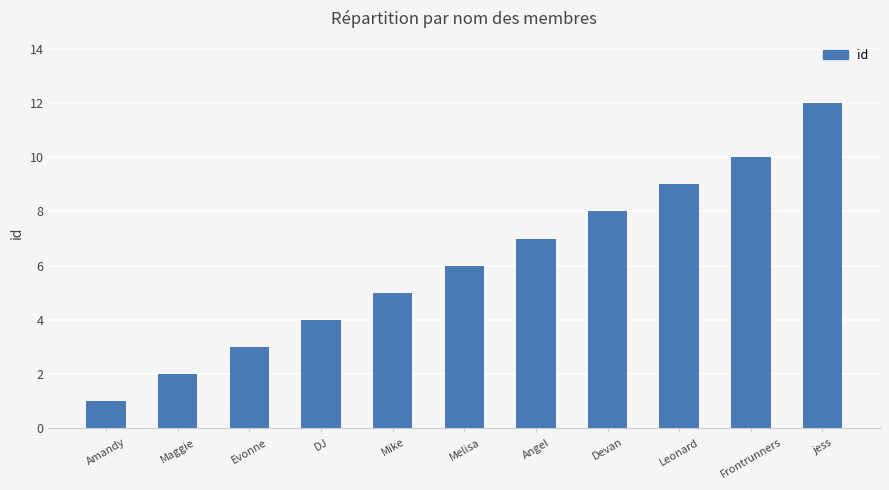

Reading left to right, transcribe all the data shown in this chart.

1	2	3	4	5	6	7	8	9	10	12